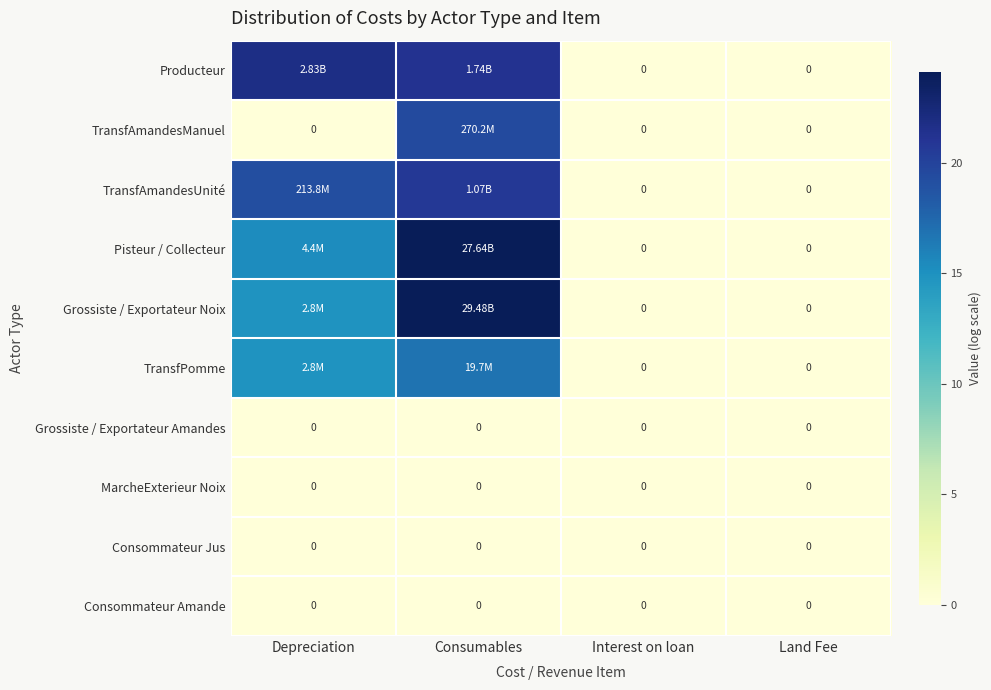

At which category is the sum across all series the highest?

Consumables